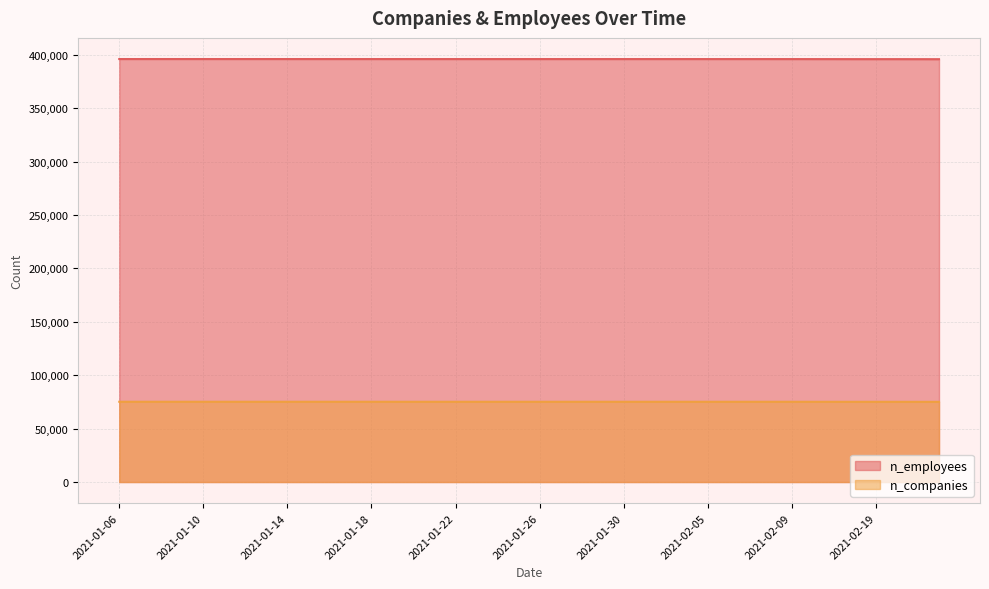

What is the average value of the n_employees series?

395933